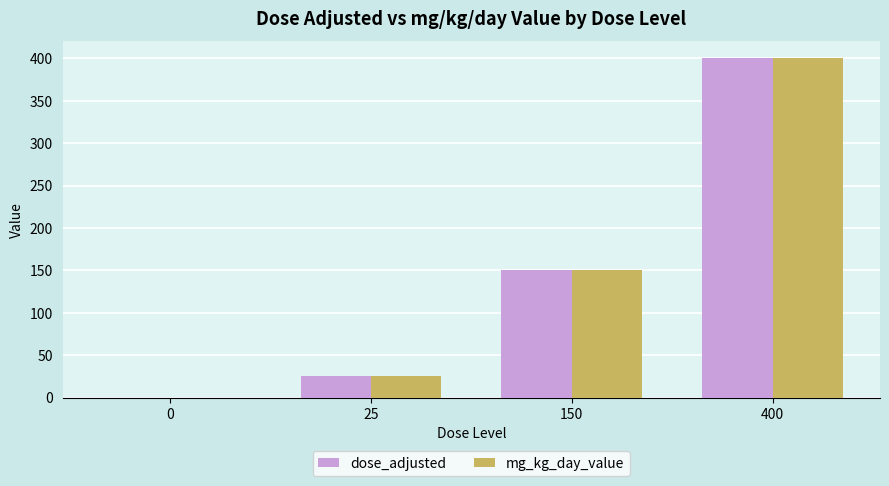

The value of mg_kg_day_value at 400 is 697. True or false?

False